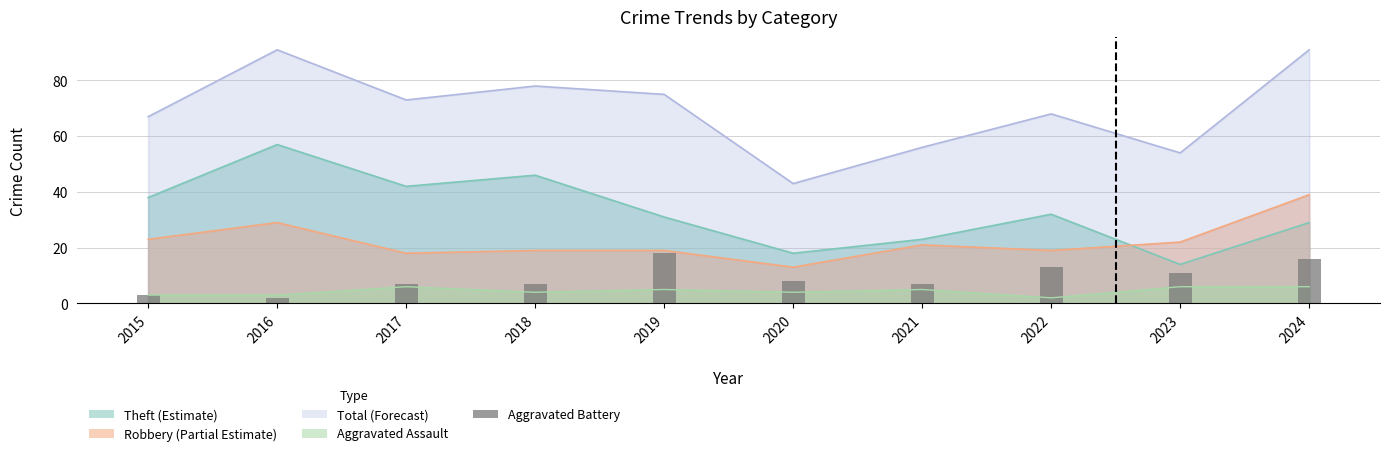

Is it true that the value at 2020 is 8?

True